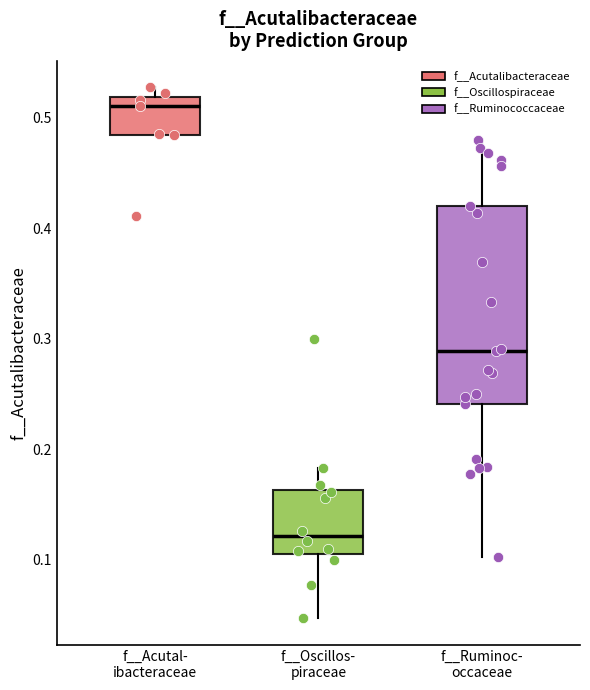

Where does the lower whisker of the box for f__Ruminoc- occaceae end on the y-axis? The values are not printed on the chart, so give them approximately, as read against the axis.

0.10